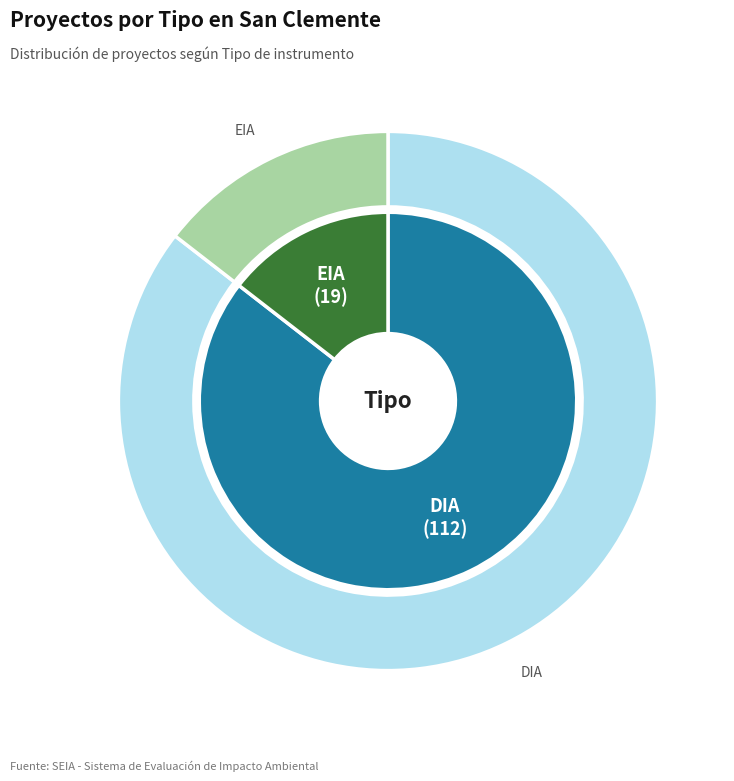

Which slice represents more than half of the pie?

DIA